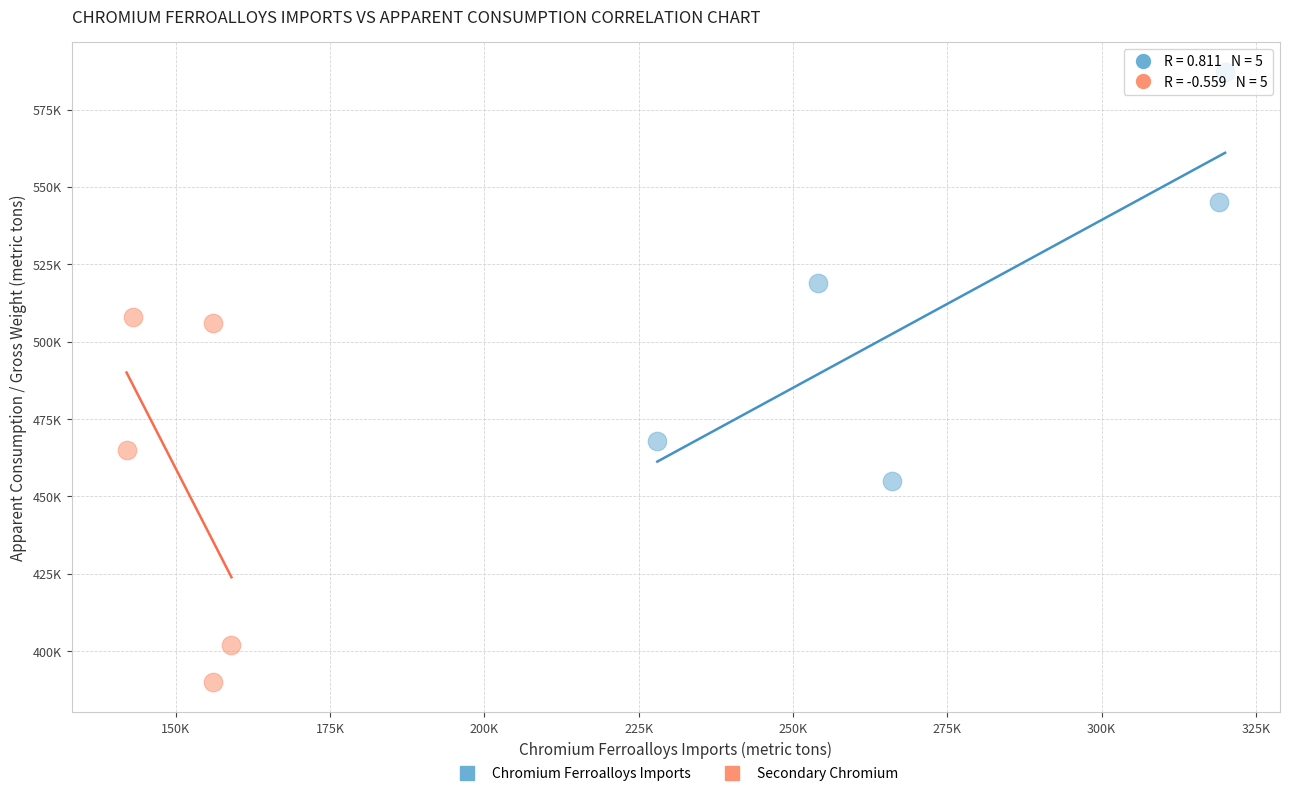

Which series contains the lowest Y value?

Secondary Chromium